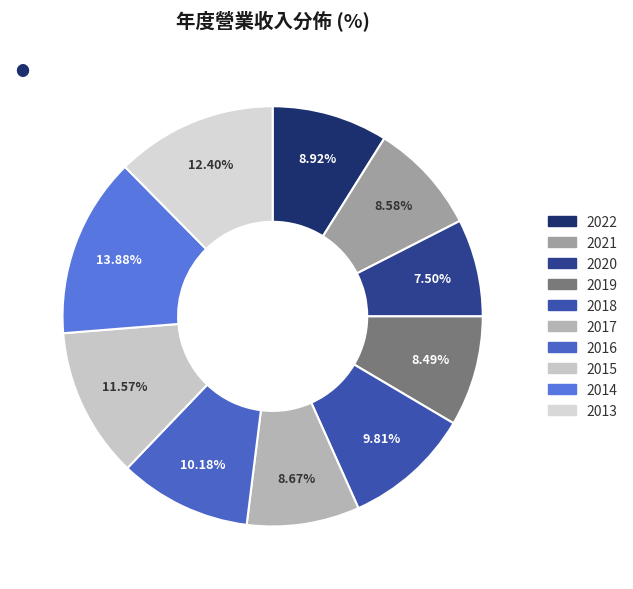

To the nearest percent, what is the difference between the 2015 and 2020 slice percentages?

4%